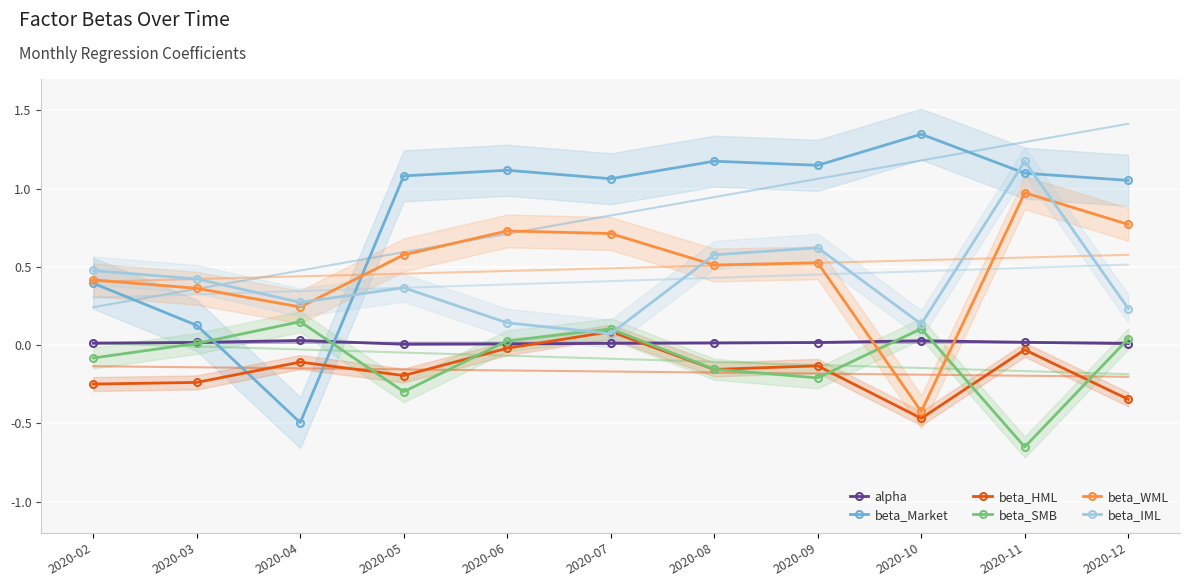

Is the value of beta_Market at 2020-11 greater than the value of beta_HML at 2020-11?

Yes